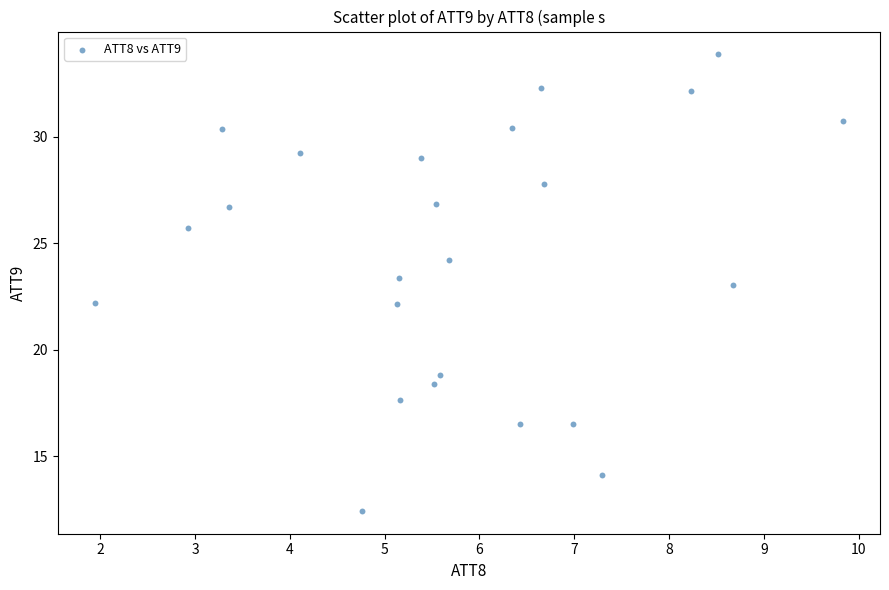

What is the range of Y values (max minus min)?

21.4